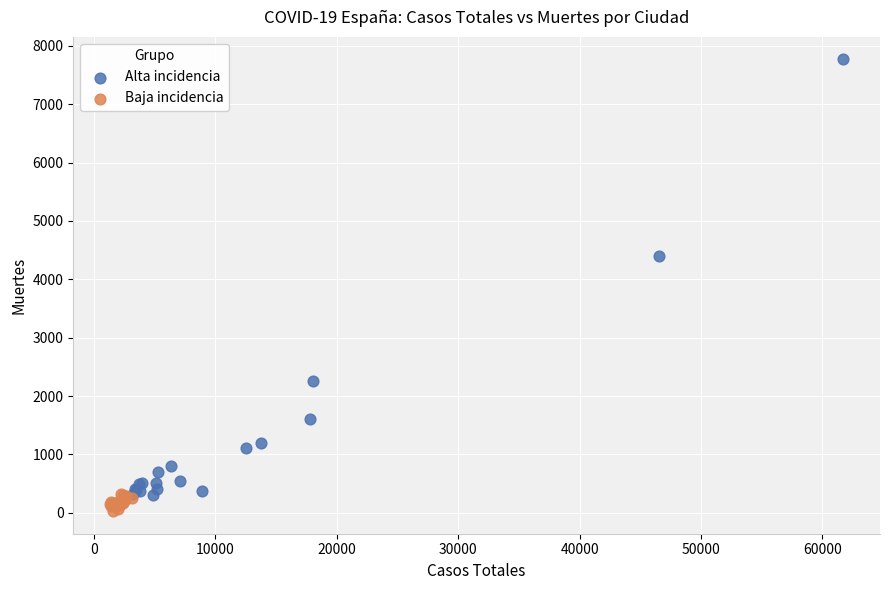

Which series contains the lowest Y value?

Baja incidencia